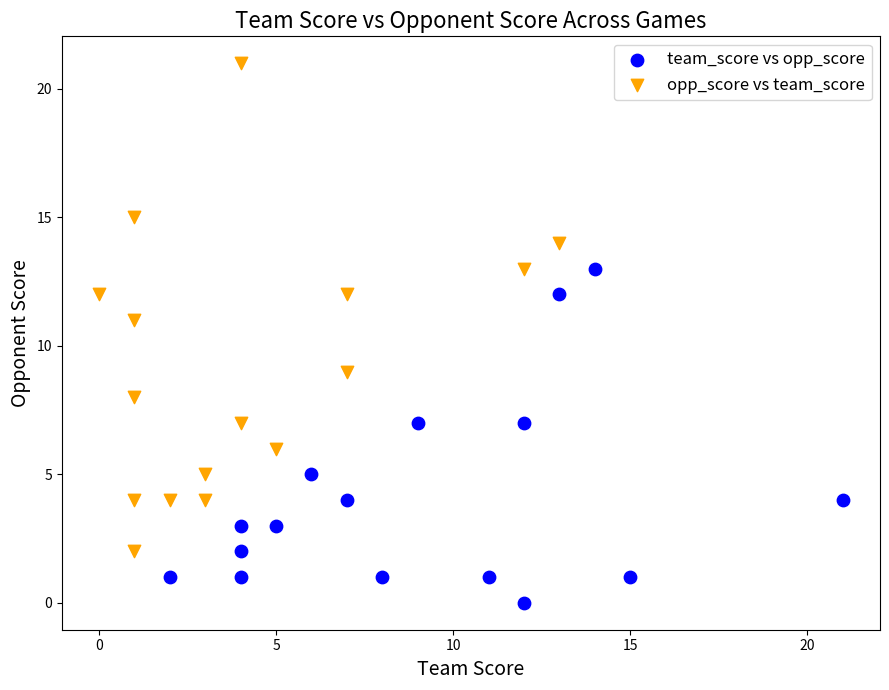

Which series has the widest spread of Y values?

opp_score vs team_score